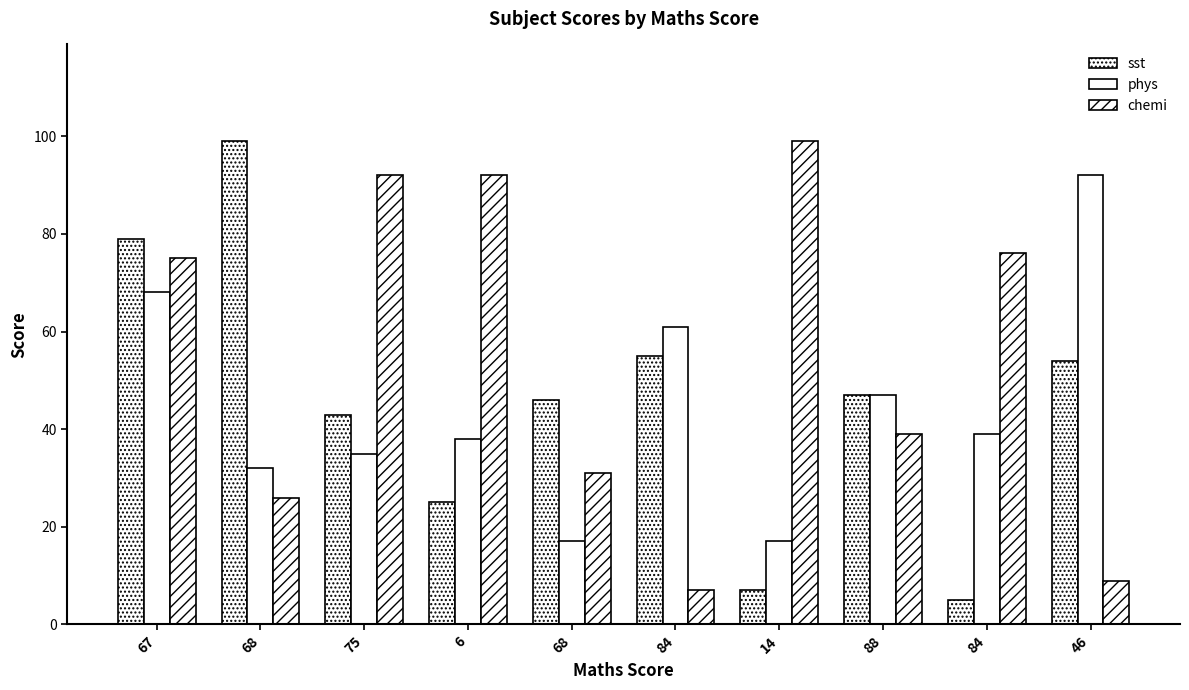

What is the maximum value for sst?

99